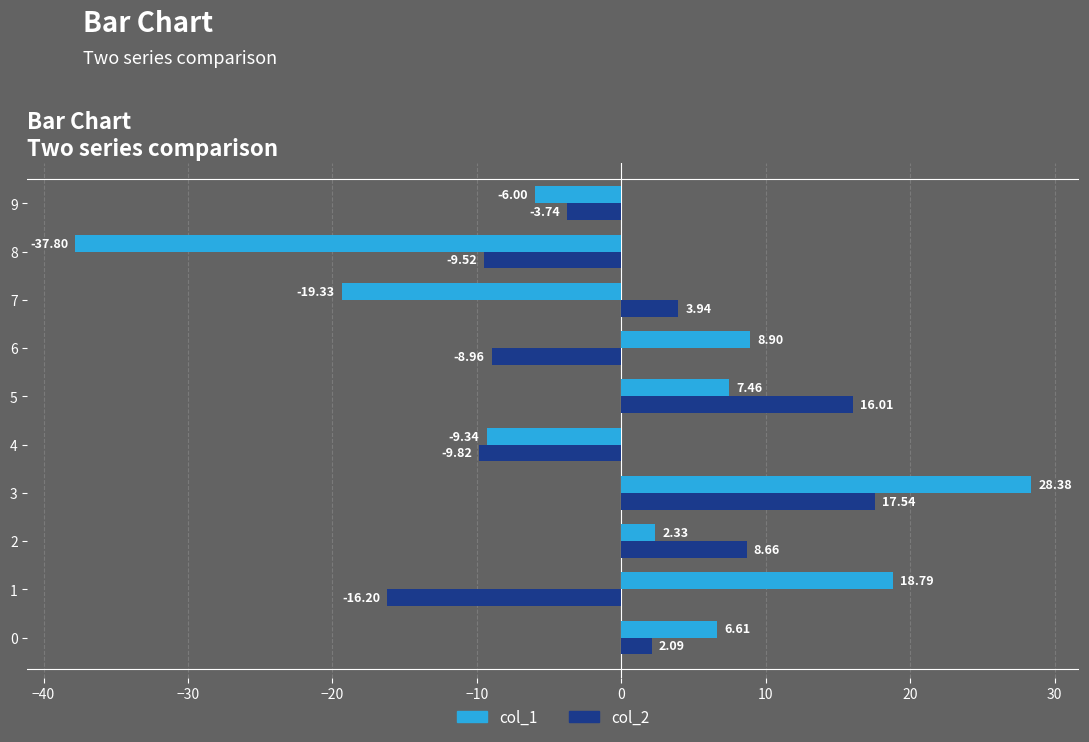

What is the difference between the highest and lowest values at 0?

4.5